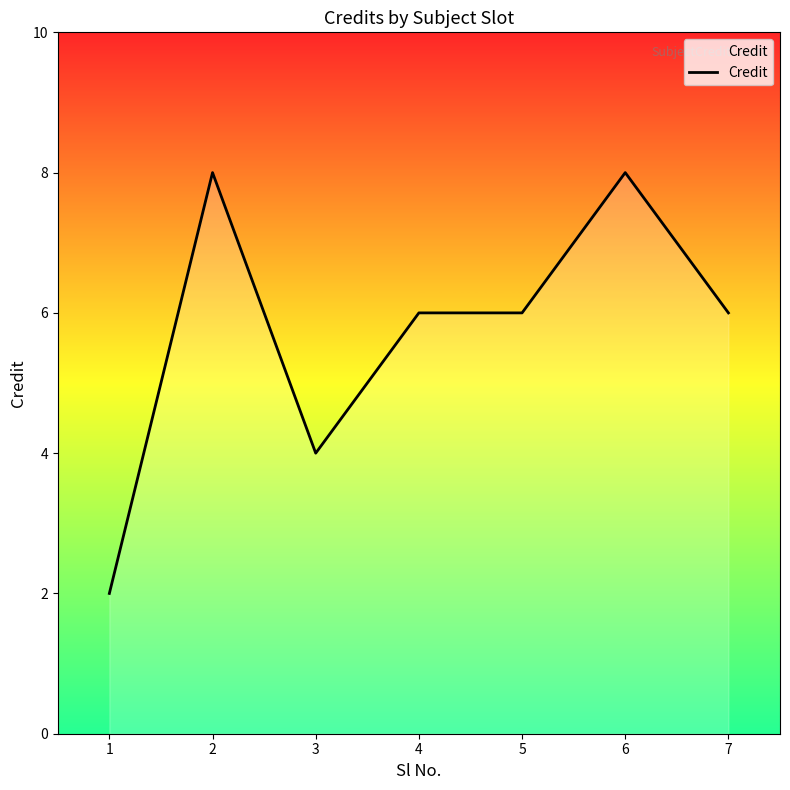

Where is the first local maximum?

2